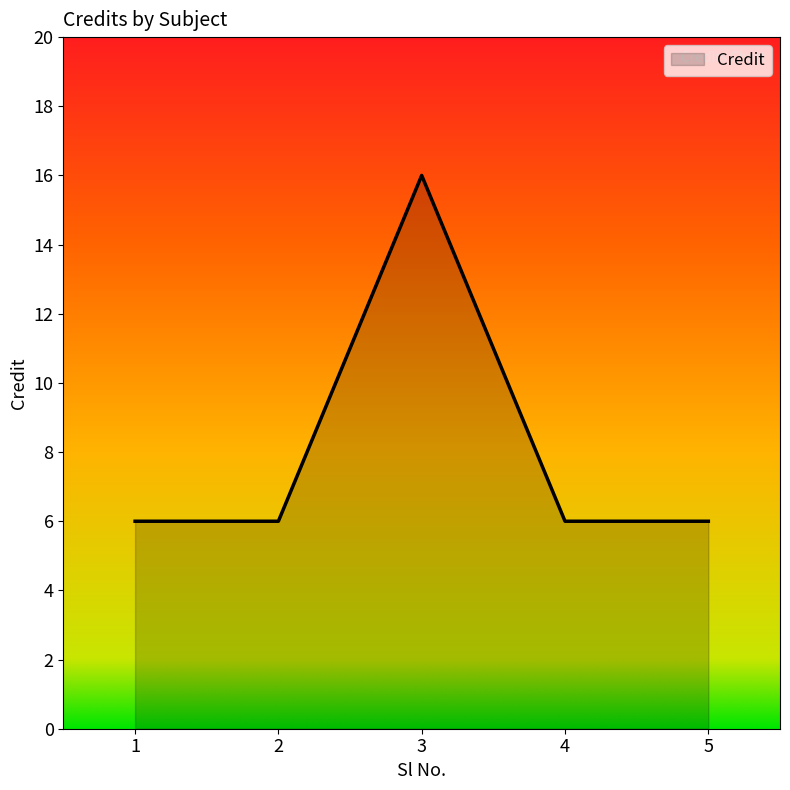

What is the approximate value at 5, to the nearest 5?

5